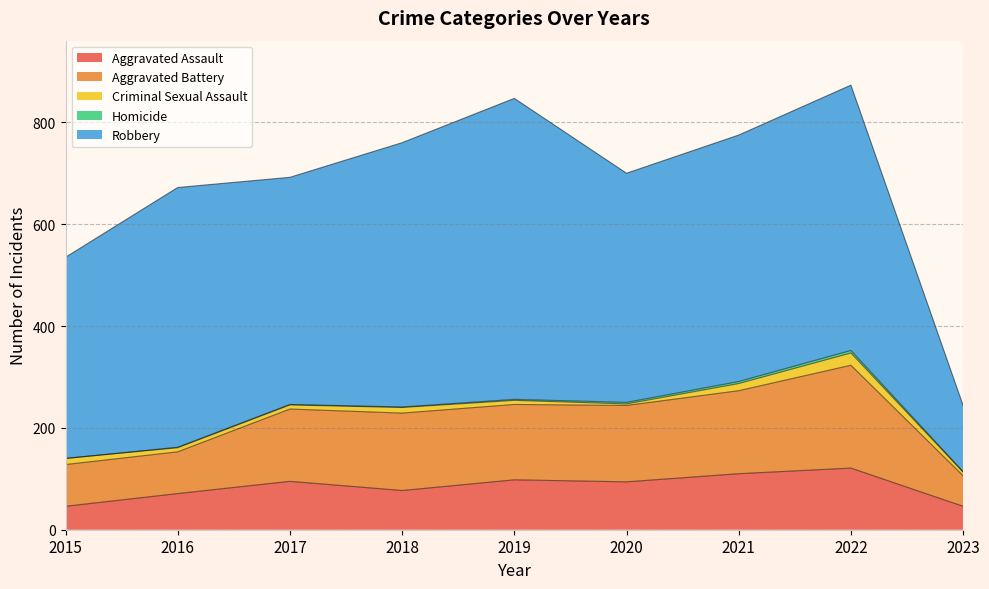

Where is Aggravated Assault nearest to the value 83?

2018